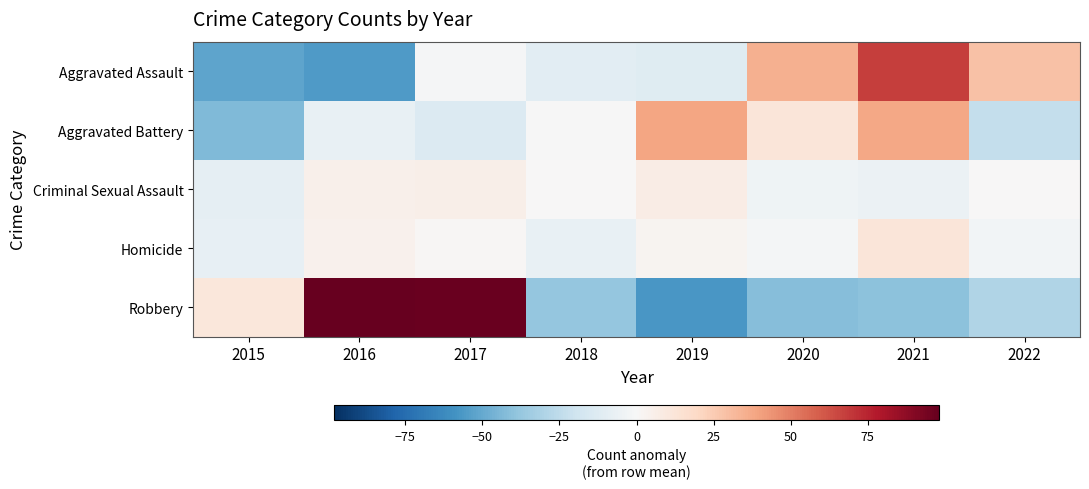

At which category does the chart reach its peak across all series?

2016